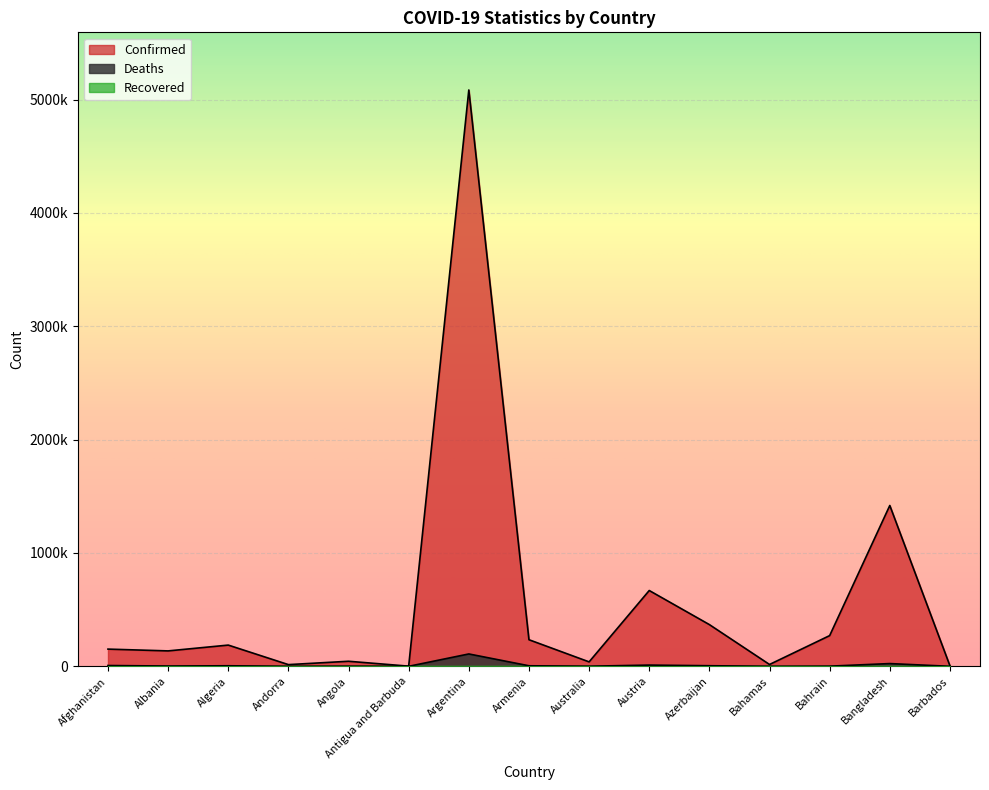

At how many categories does at least one series exceed 463631?

3